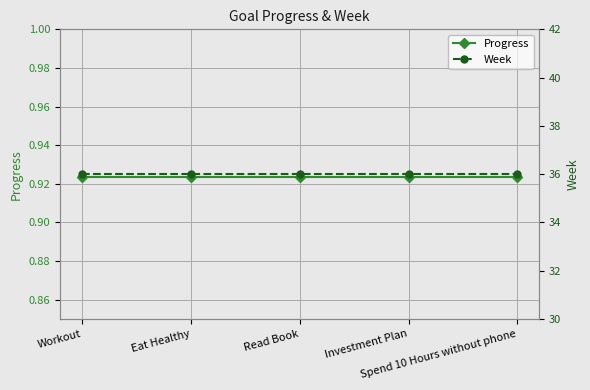

What is the label of the 2nd point from the left?

Eat Healthy